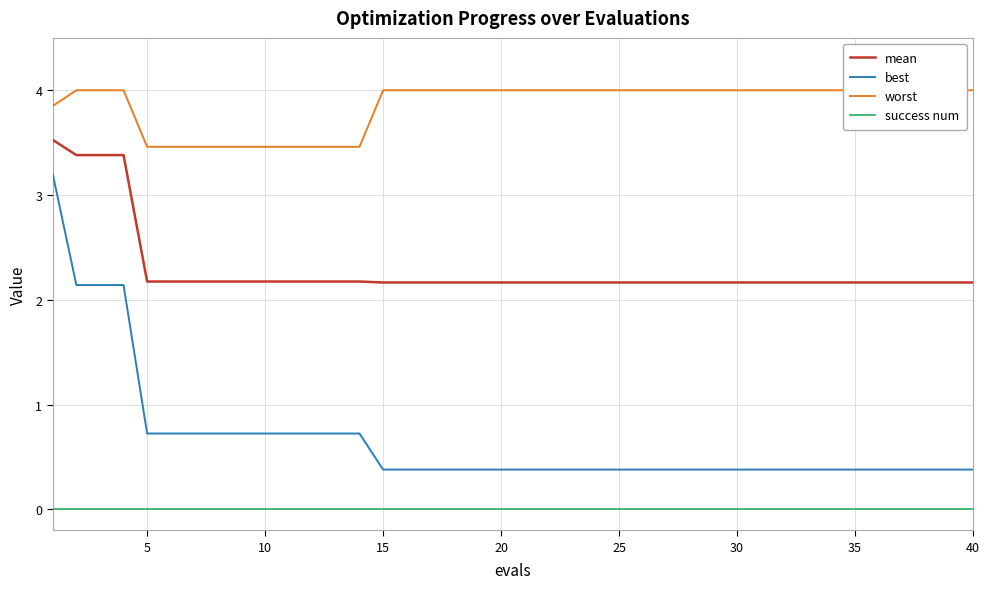

What is the lowest value of the best series?

0.4